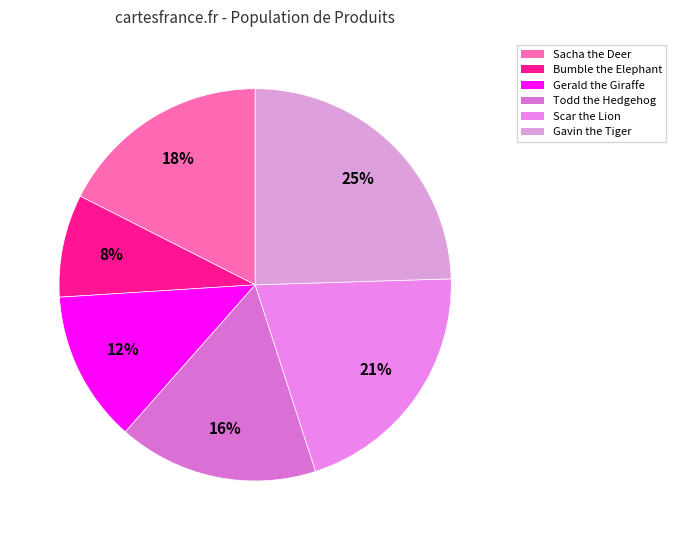

What percentage is NOT represented by Sacha the Deer?

82.5%